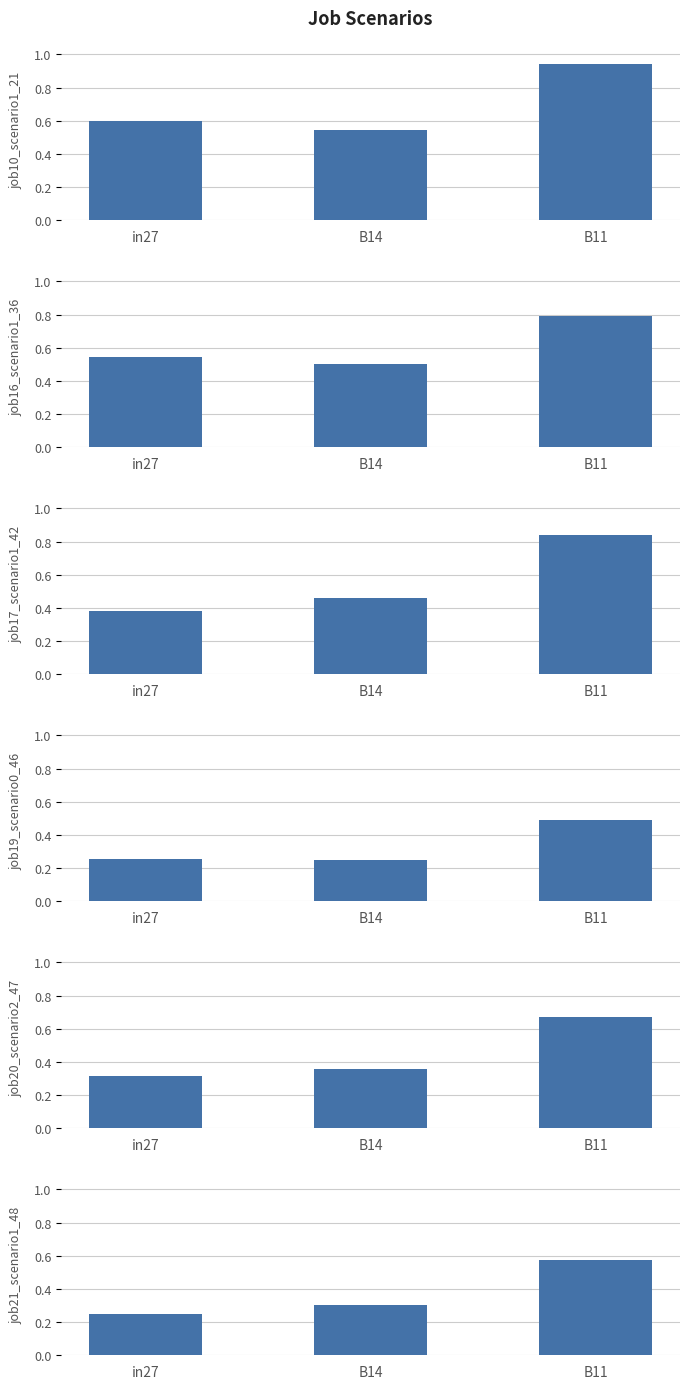

What are all the series names shown in the legend?

job10_scenario1_21, job16_scenario1_36, job17_scenario1_42, job19_scenario0_46, job20_scenario2_47, job21_scenario1_48